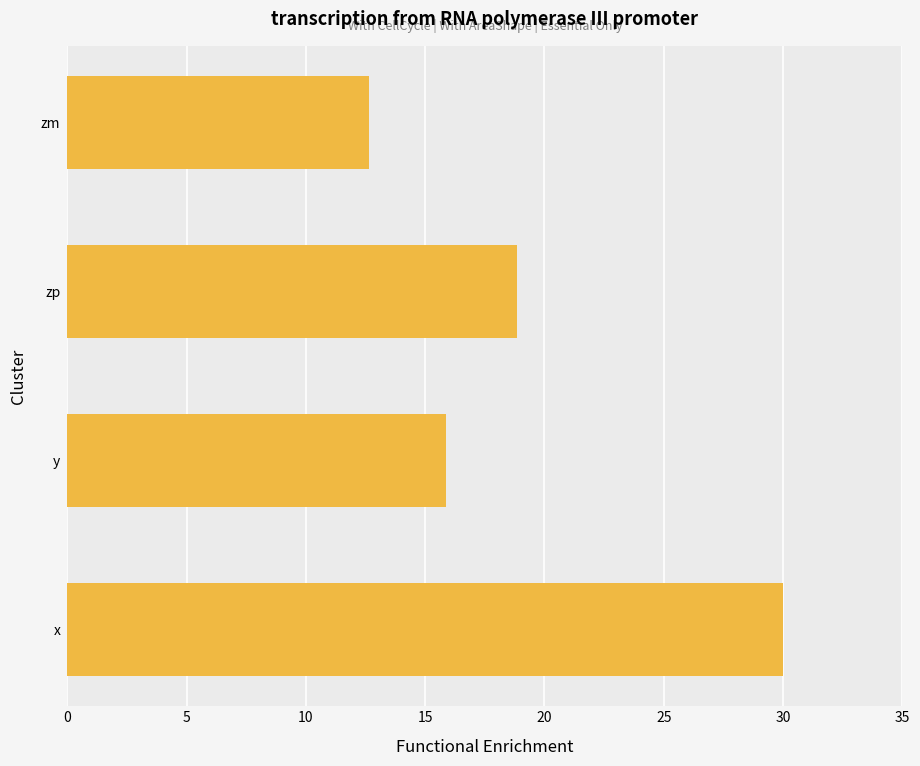

Reading bottom to top, what are all the values shown in this chart?

x=30.0	y=15.9	zp=18.8	zm=12.7